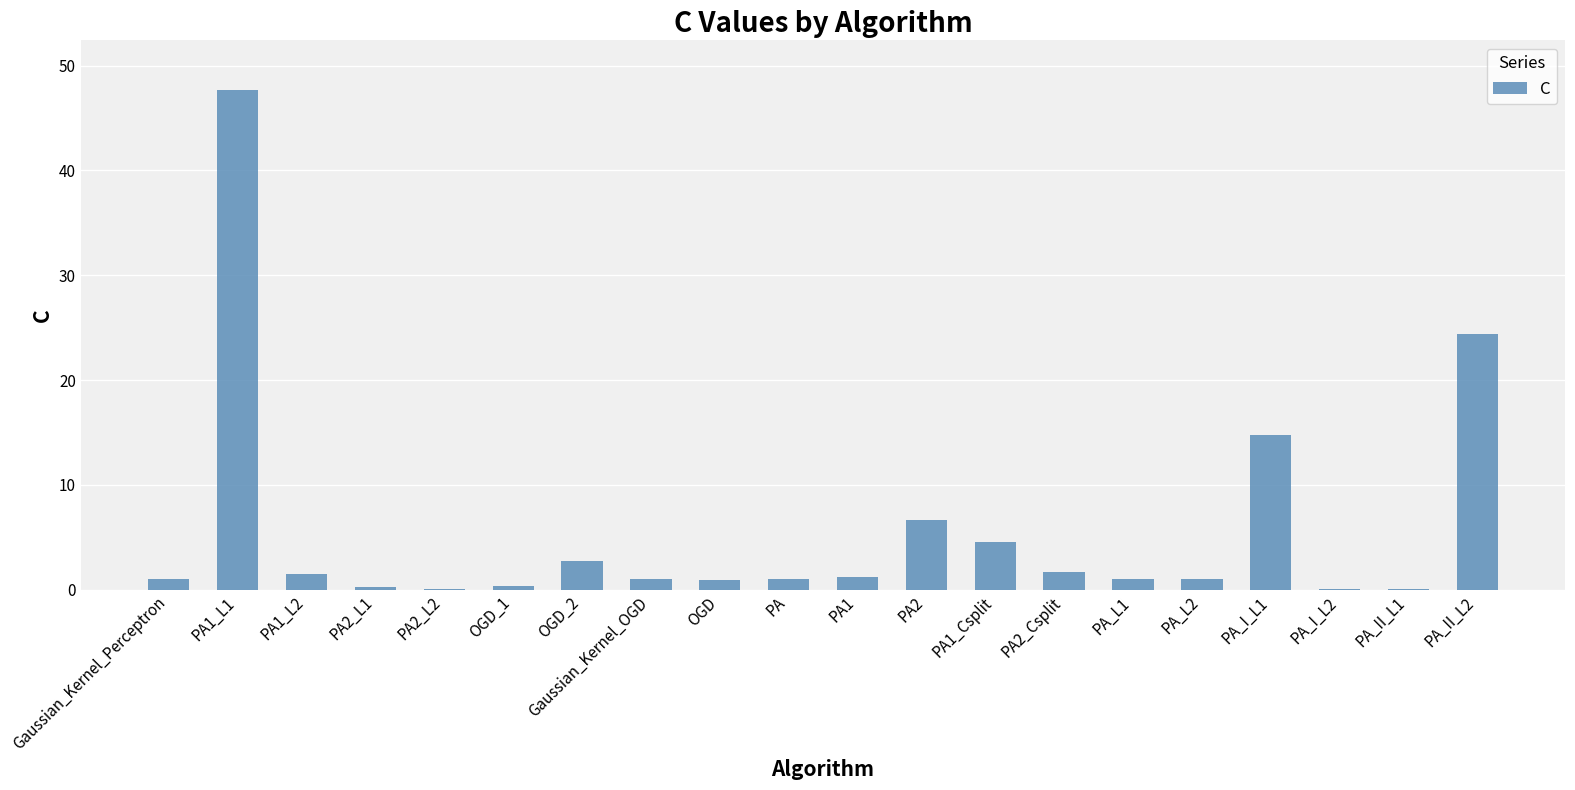

The value at PA_L2 is 1.0. True or false?

True